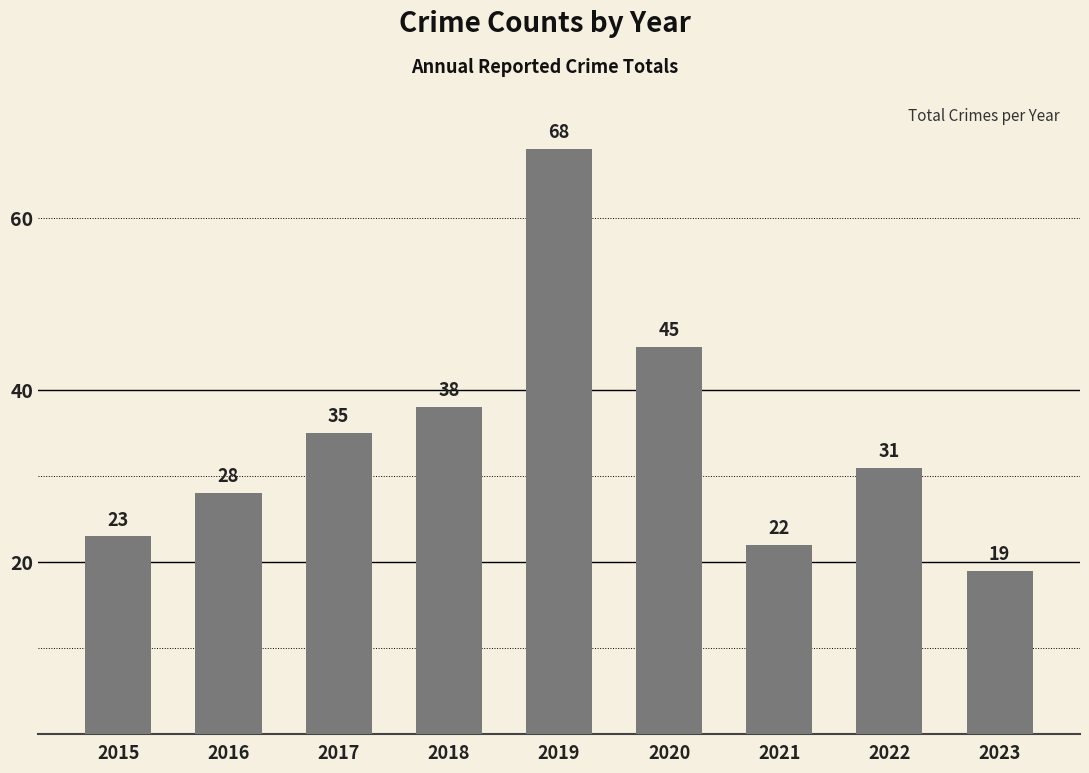

Reading left to right, transcribe all the data shown in this chart.

23	28	35	38	68	45	22	31	19